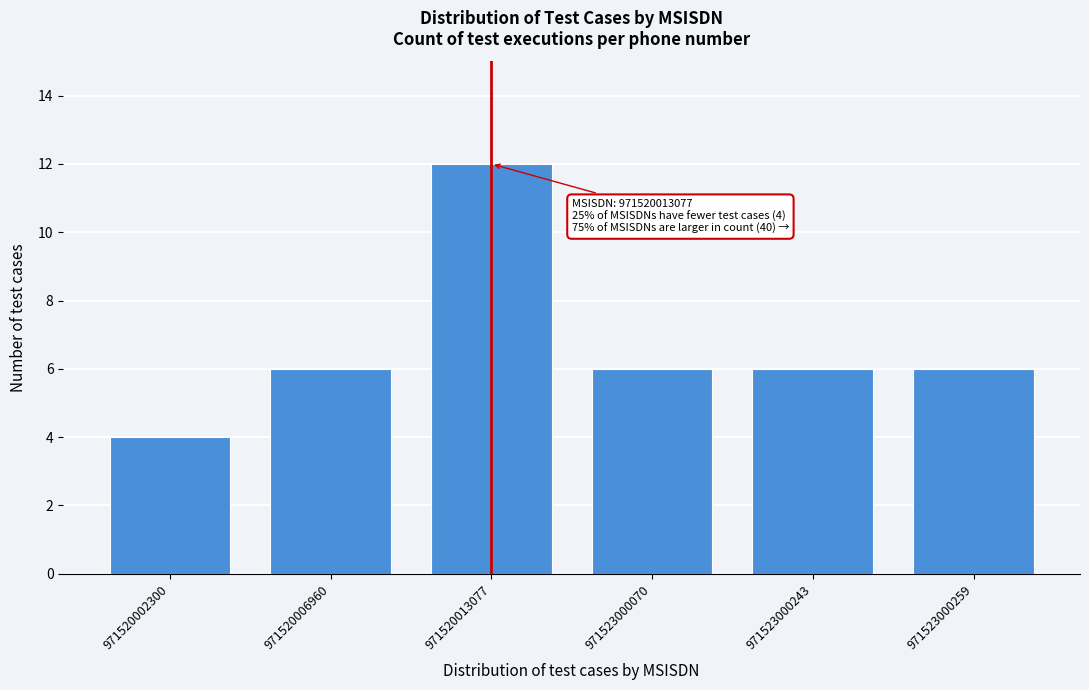

Reading left to right, extract all data points from this chart.

4	6	12	6	6	6